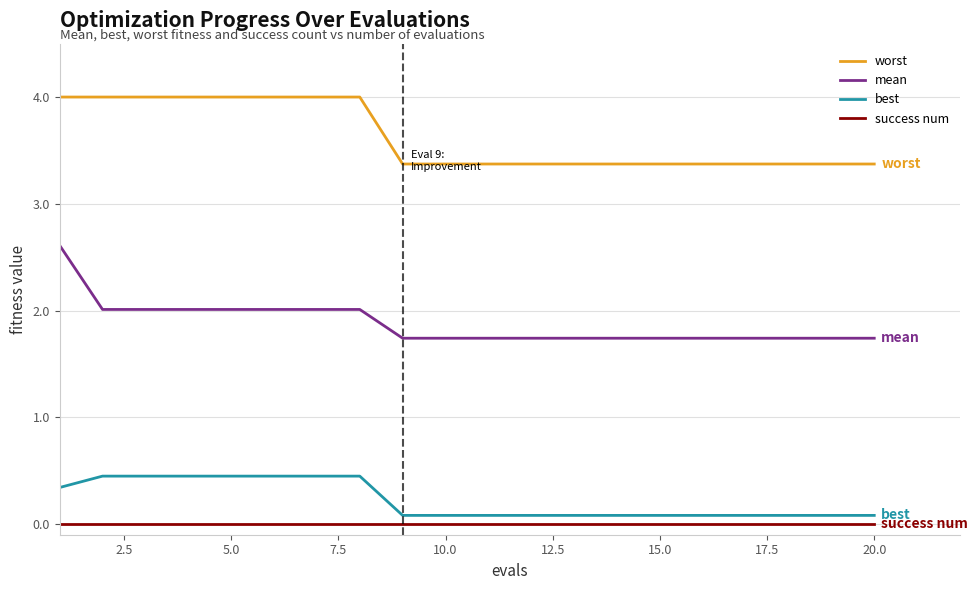

Which series has the widest spread of values?

mean